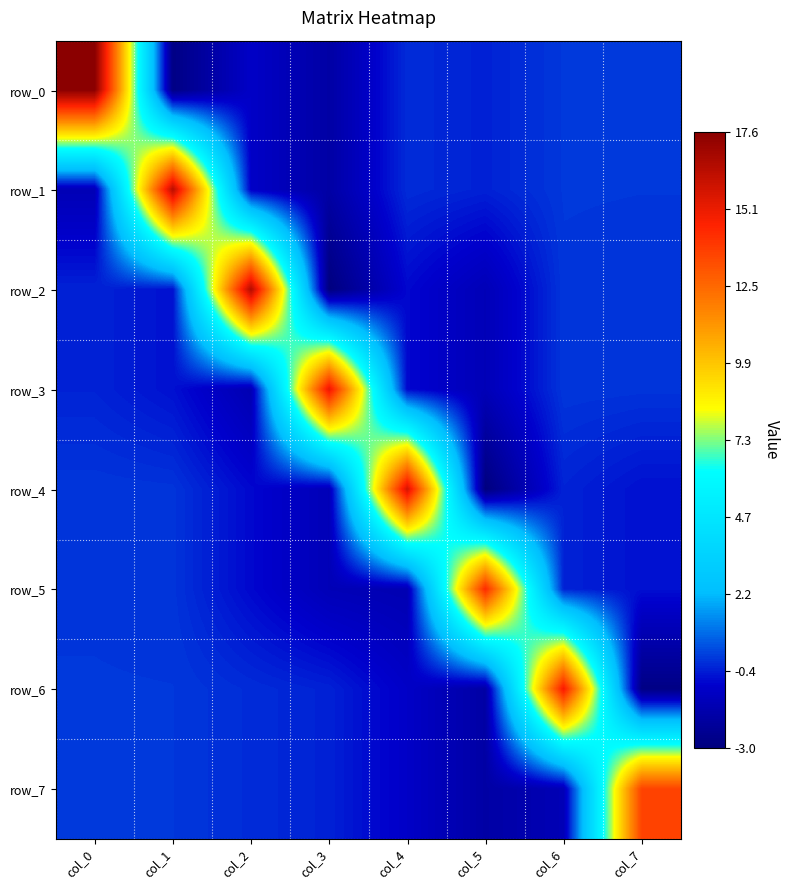

At which label does row_2 reach its minimum?

col_3